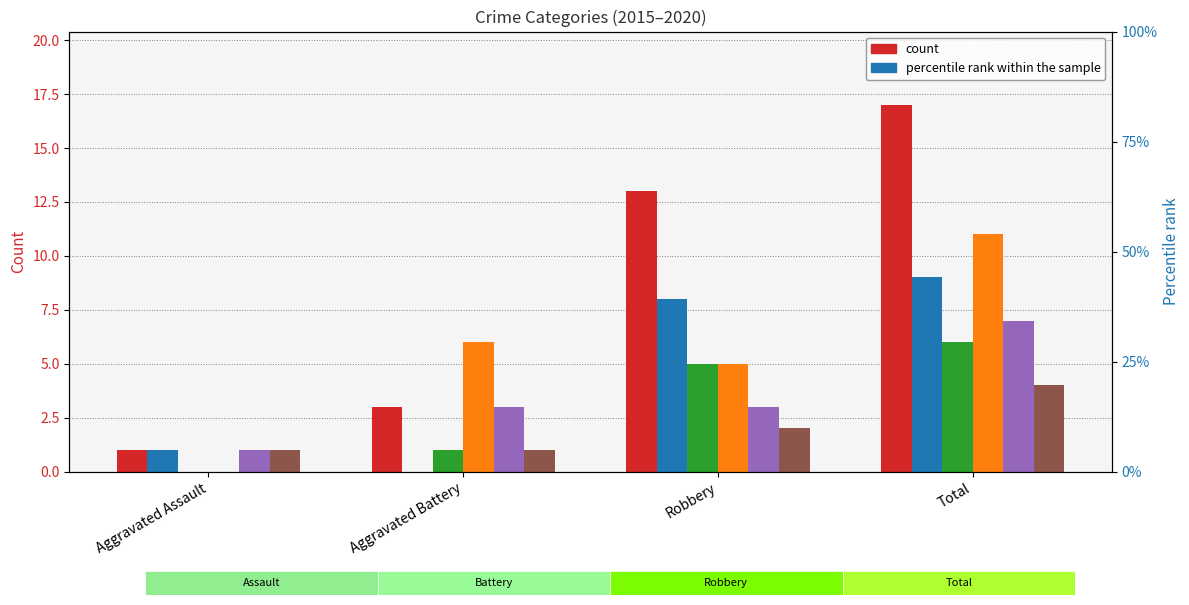

Which has a higher value, Aggravated Battery or Robbery?

Robbery